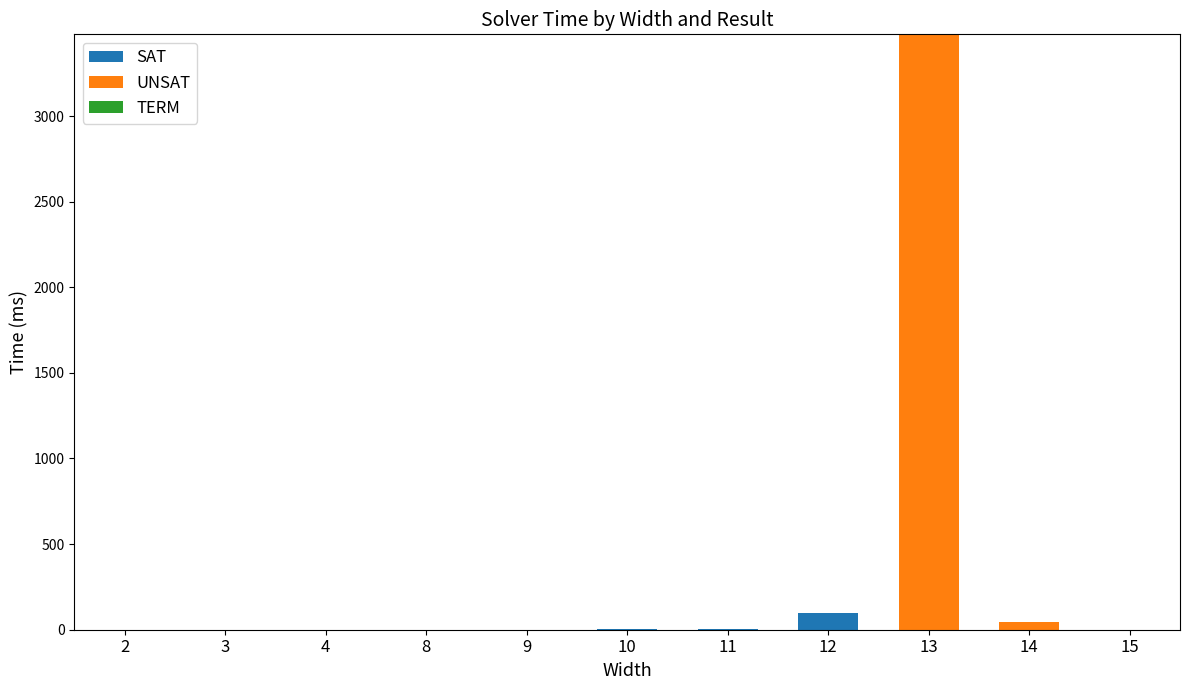

What is the total value across all series at 14?

47